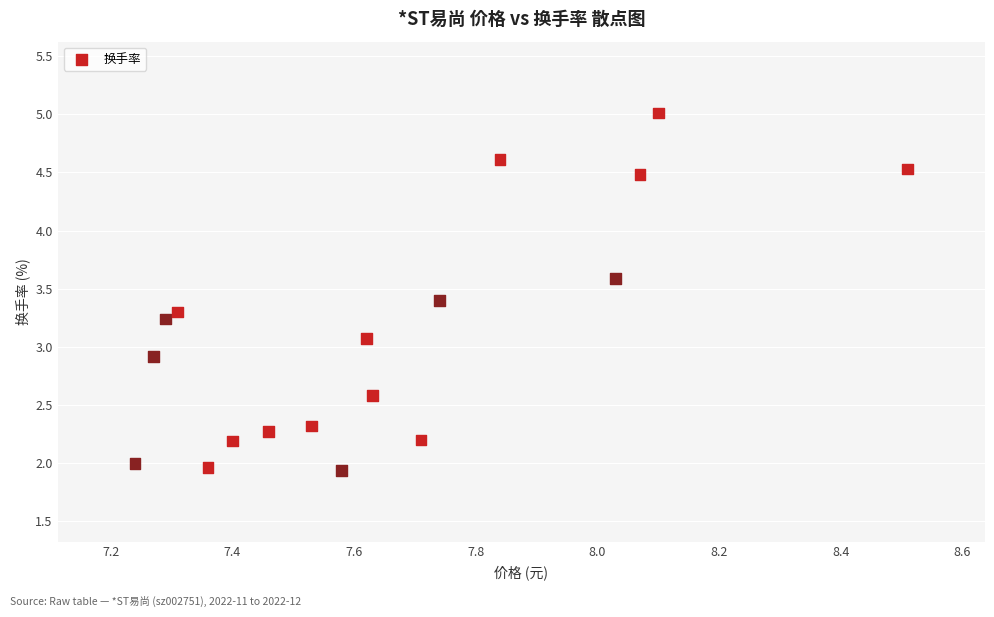

What is the range of Y values (max minus min)?

3.1